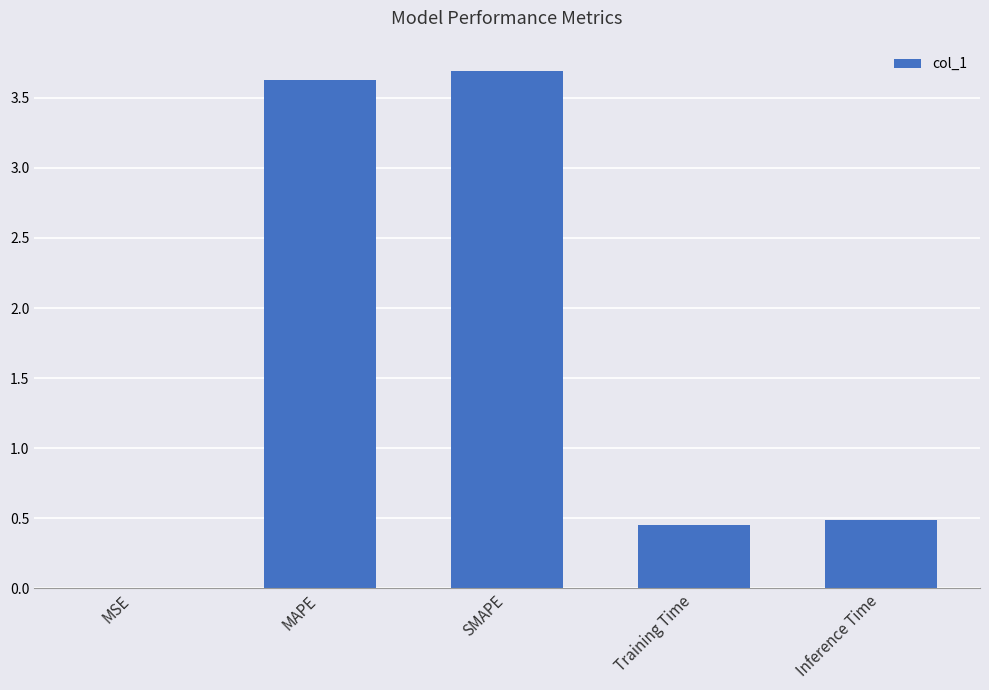

Is it true that the value at SMAPE is 6.2?

False